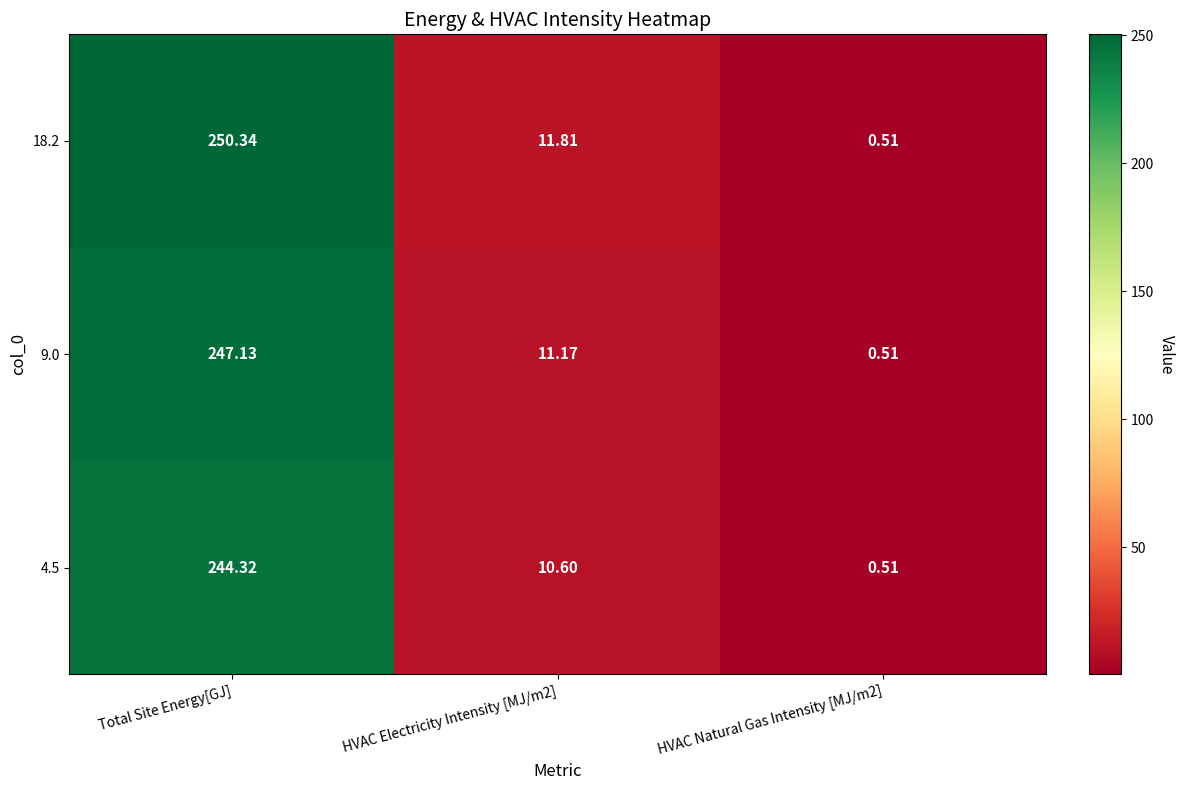

How many categories are shown in the chart?

3